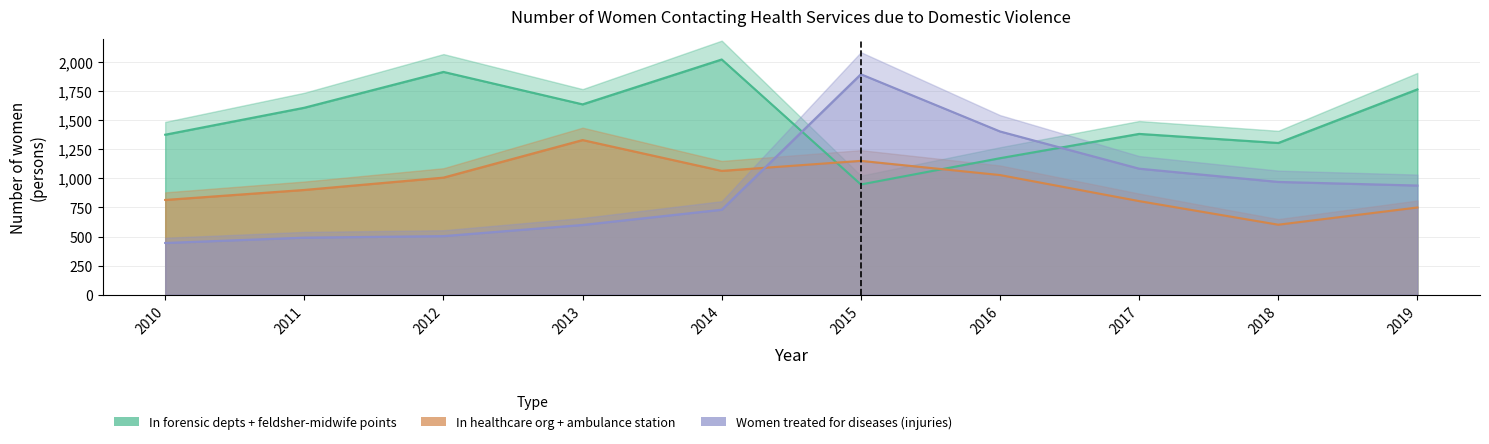

At how many categories does at least one series exceed 1716?

4